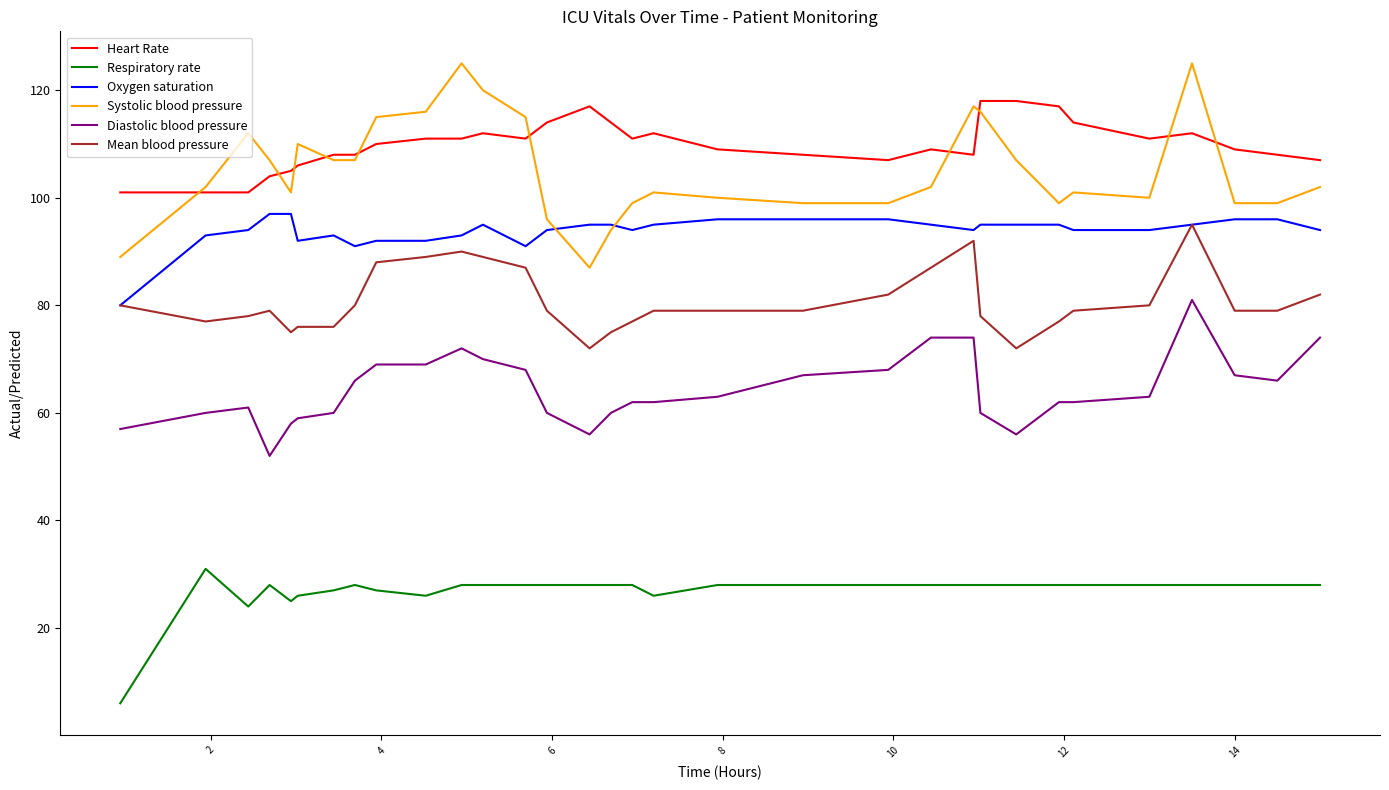

What is the smallest value displayed?

6